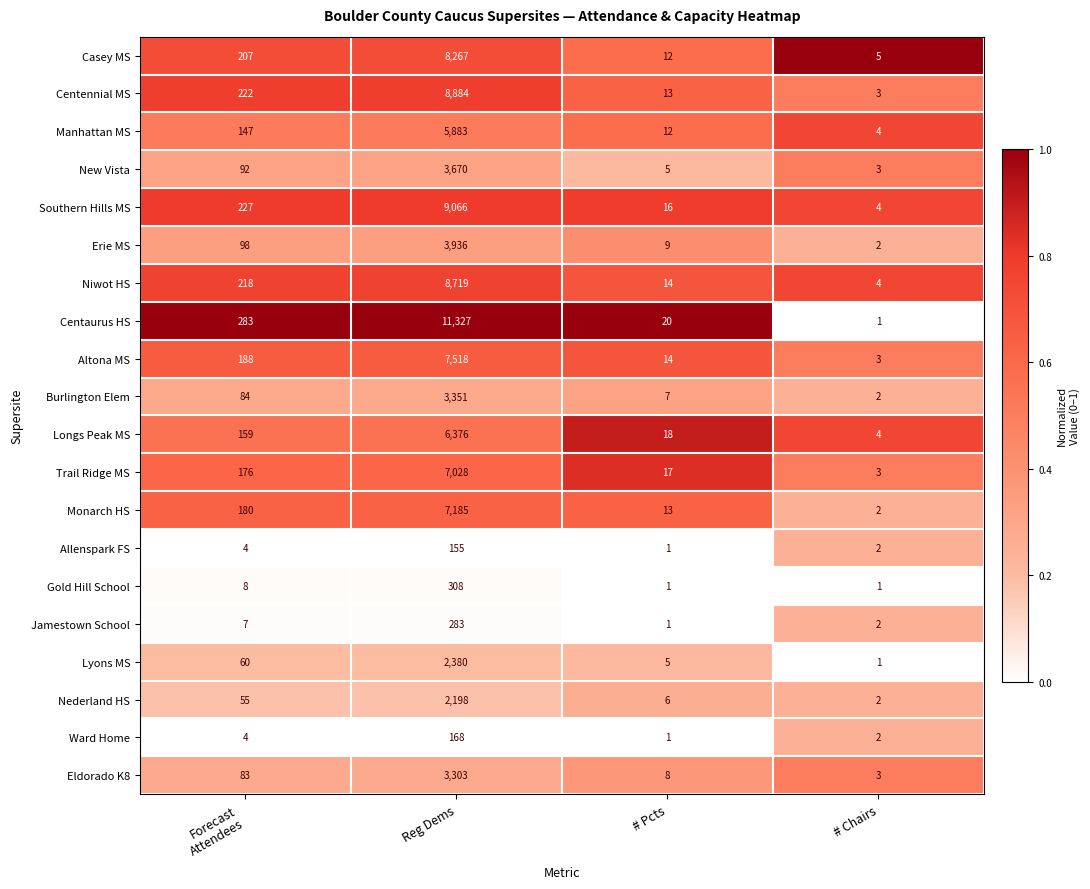

The Burlington Elem series shows 1 at # Chairs. True or false?

False